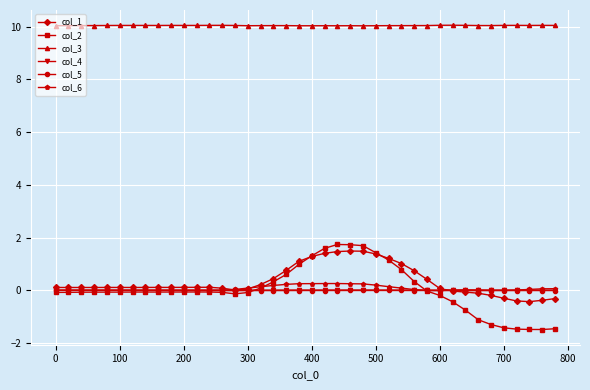

Which series ends up on top after the final intersection of col_2 and col_4?

col_4